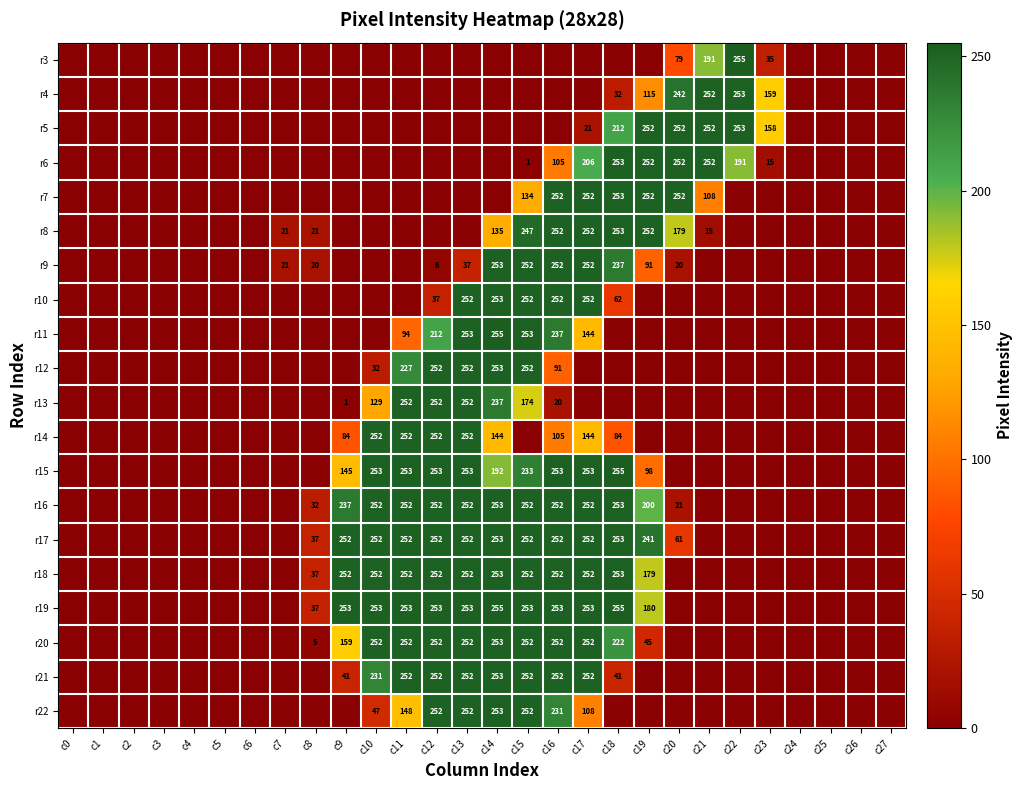

What is the difference between the r11 values at c17 and c13?

109